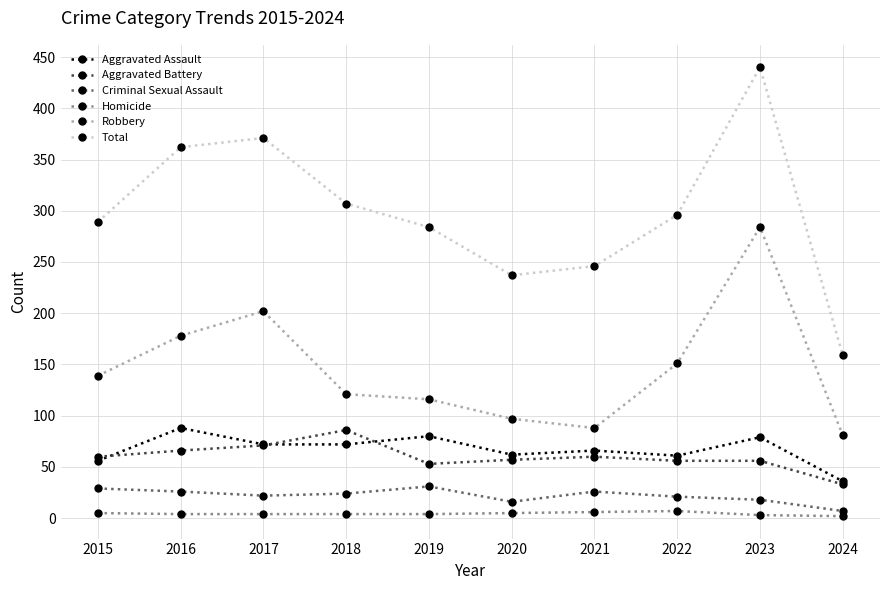

True or false: Robbery and Total cross at least once.

False